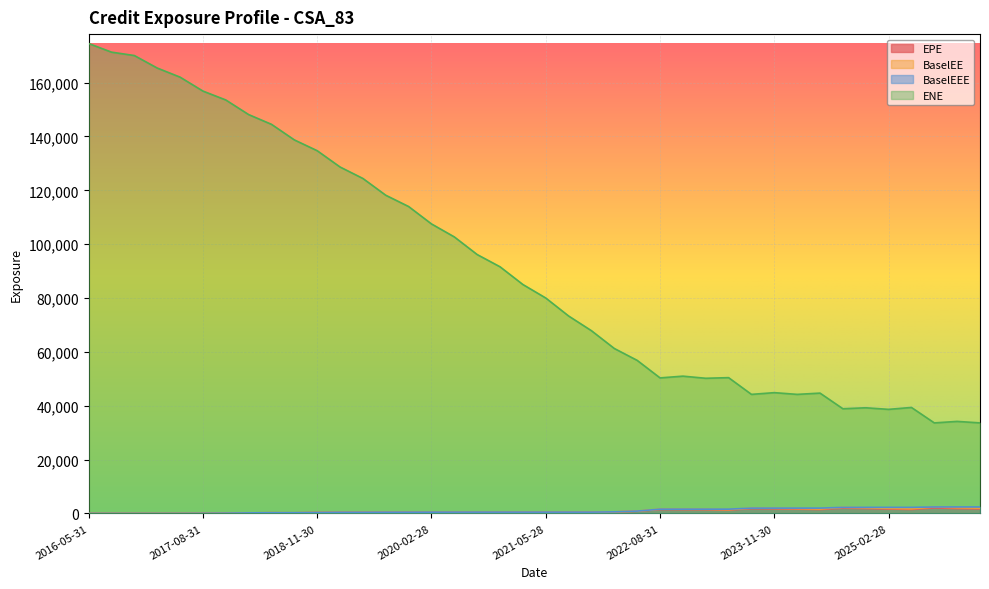

At which label is BaselEE closest to 1202?

2023-05-31